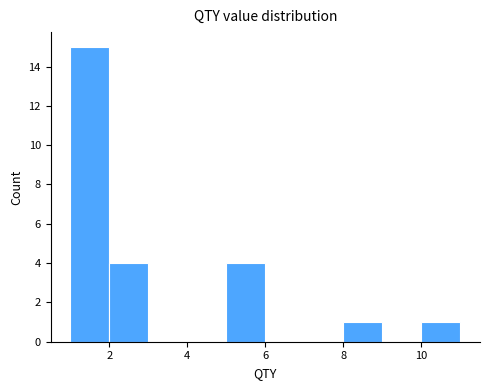

Reading left to right, transcribe this chart: for each bar, give the range it covers on the x-axis and its height. The values are not printed on the chart, so give them approximately, as read against the axis.

1 to 2: 15
2 to 3: 4
3 to 4: 0
4 to 5: 0
5 to 6: 4
6 to 7: 0
7 to 8: 0
8 to 9: 1
9 to 10: 0
10 to 11: 1